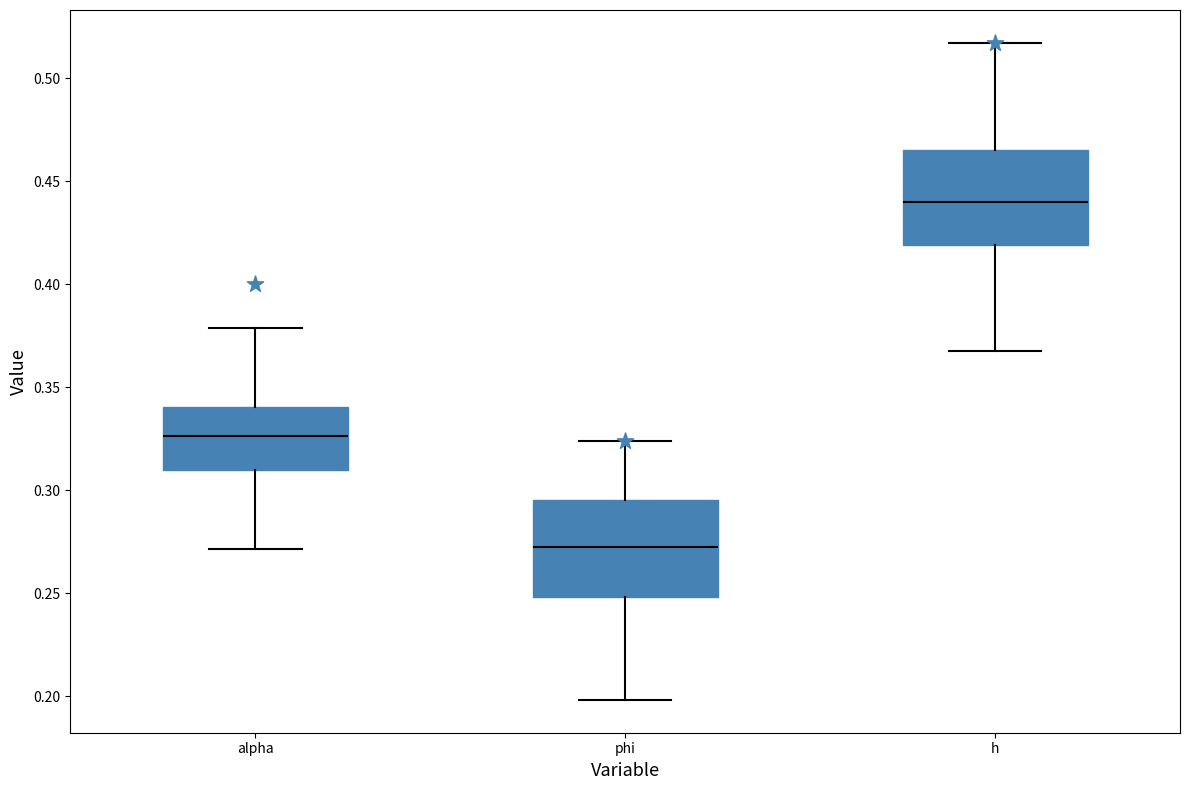

Where is the upper edge of the box for phi on the y-axis? The values are not printed on the chart, so give them approximately, as read against the axis.

0.295